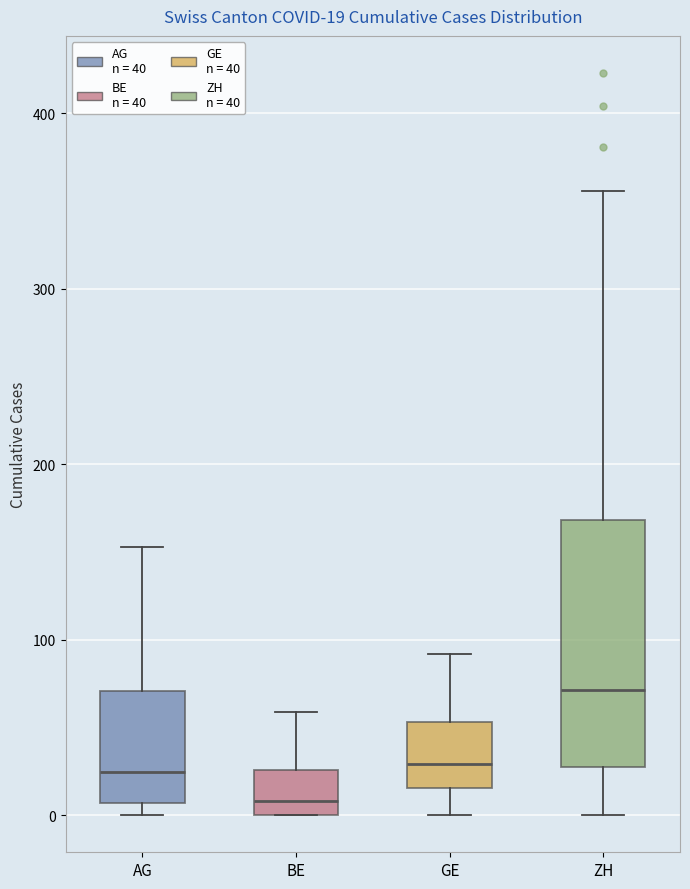

Which box is the tallest, from its lower edge to its upper edge?

ZH